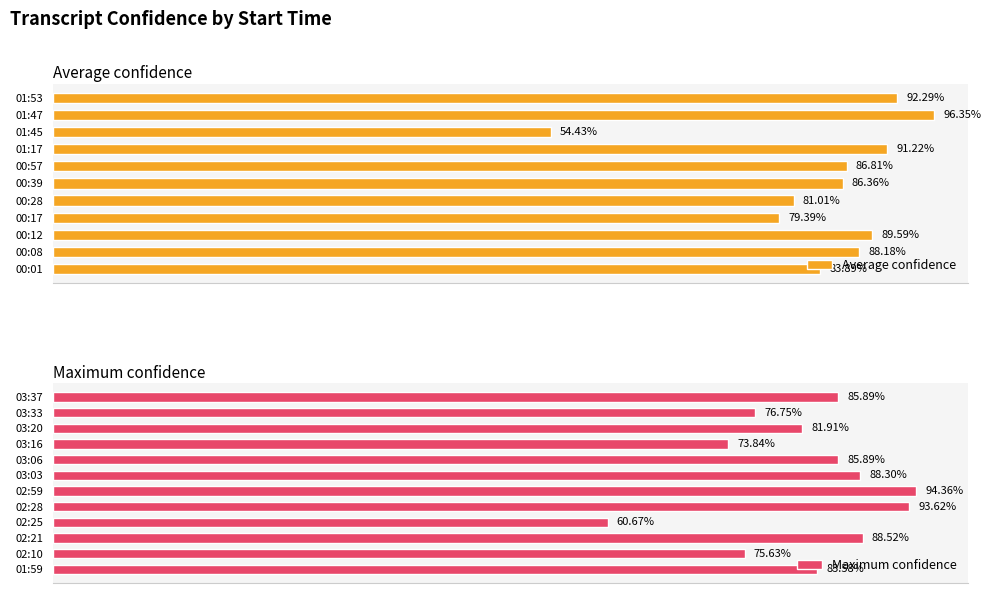

What position from the left is 00:57?

7